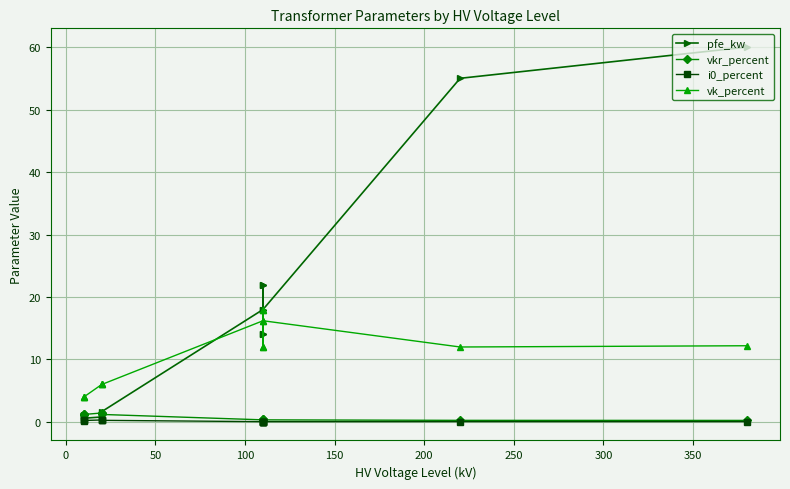

True or false: vk_percent and i0_percent intersect in this chart.

False